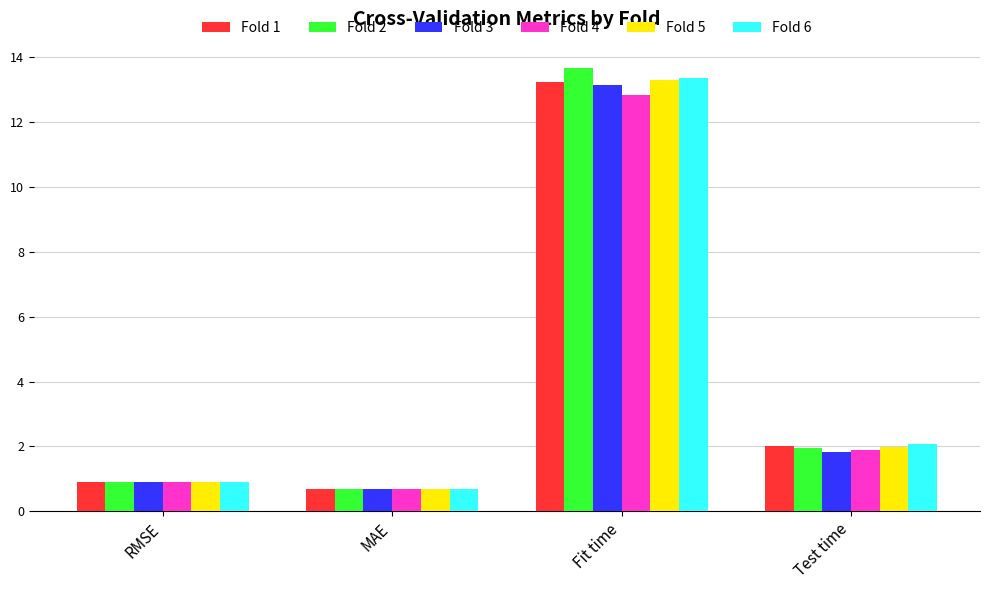

What is the highest value of the Fold 1 series?

13.2